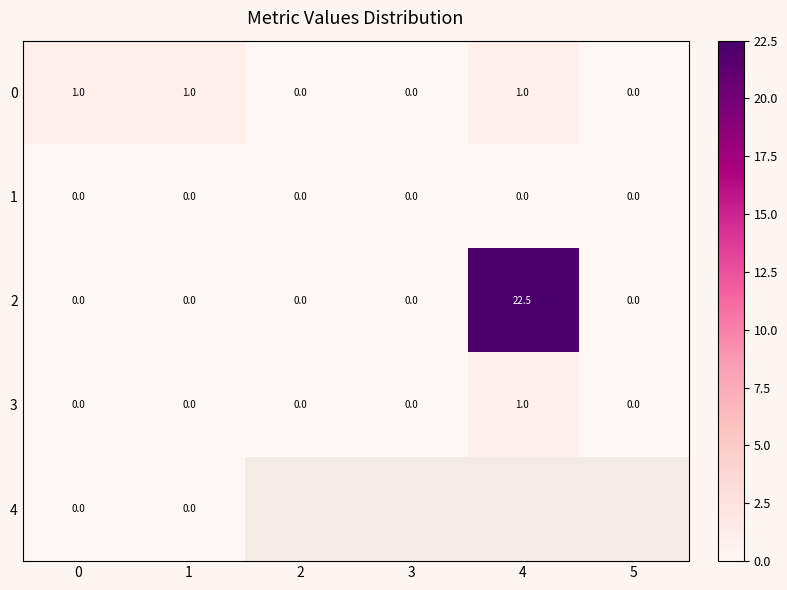

What is the greatest value displayed?

22.5